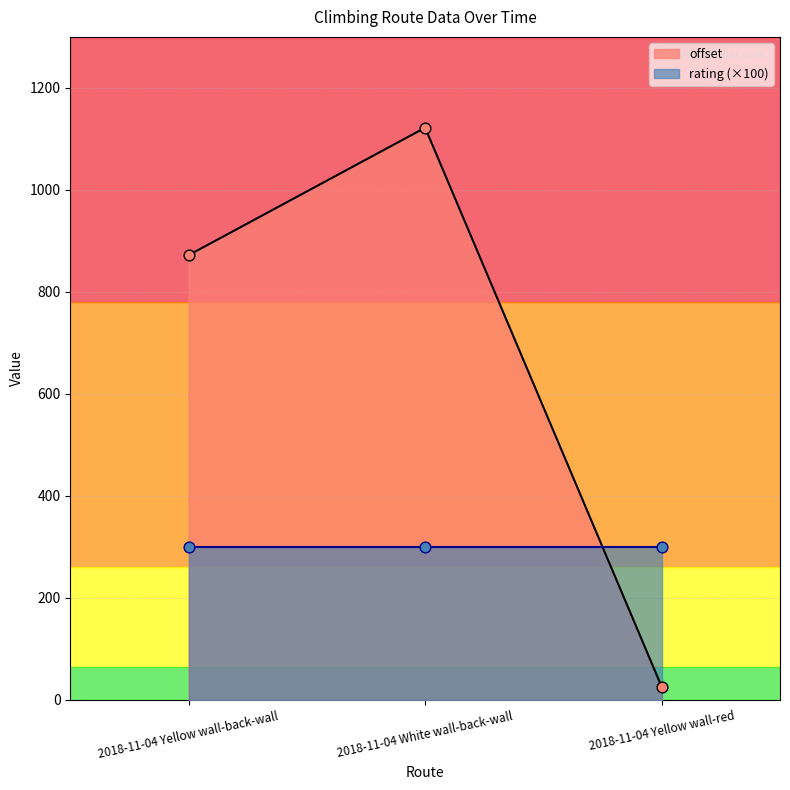

What is the change in value from 2018-11-04 White wall-back-wall to 2018-11-04 Yellow wall-red?

-1096.5